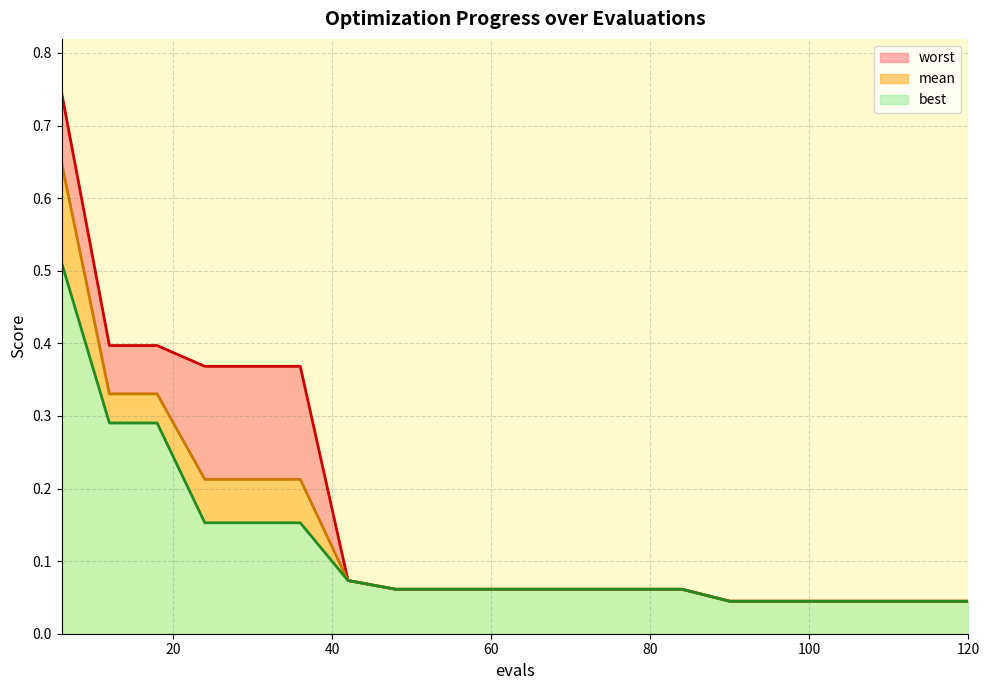

At which label is mean closest to 0?

90